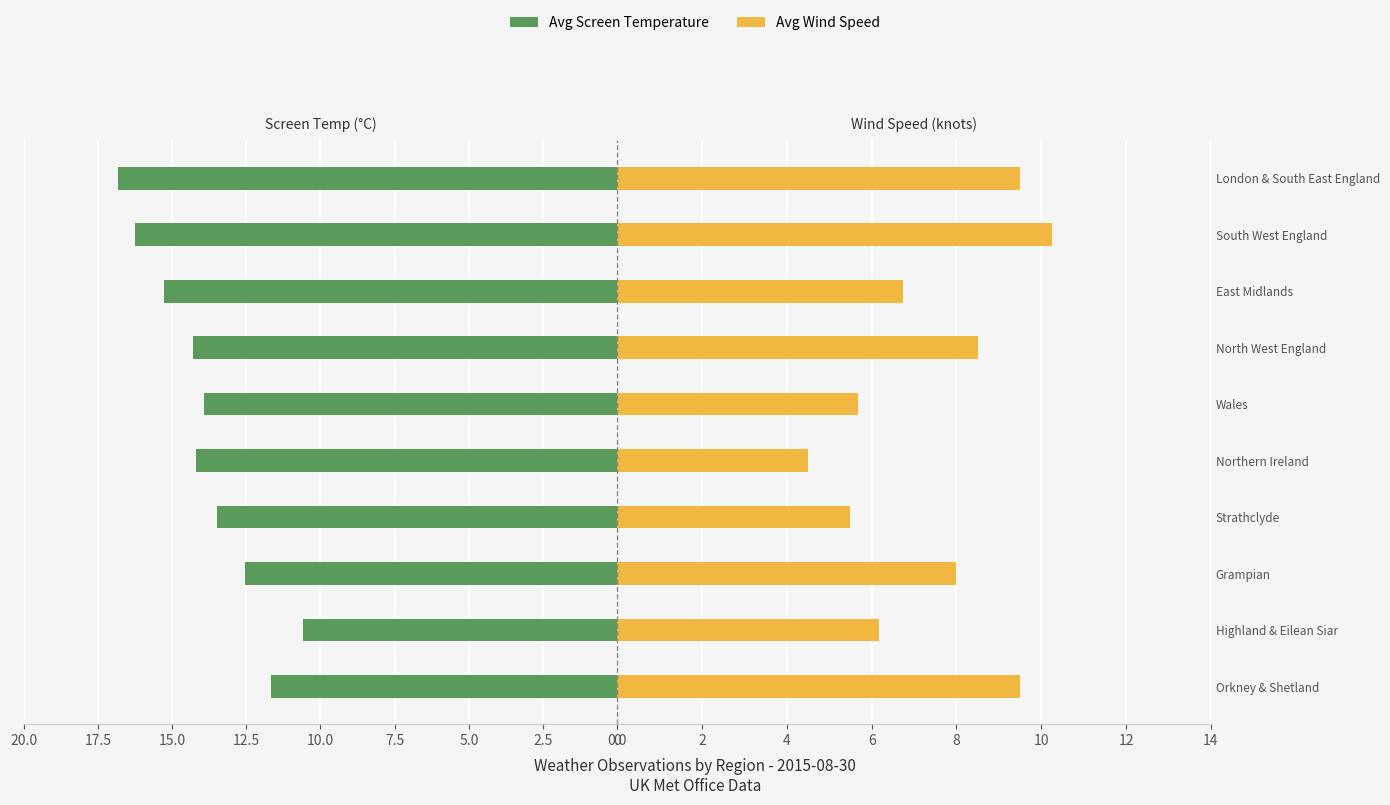

Which has a higher value, North West England or Grampian?

North West England